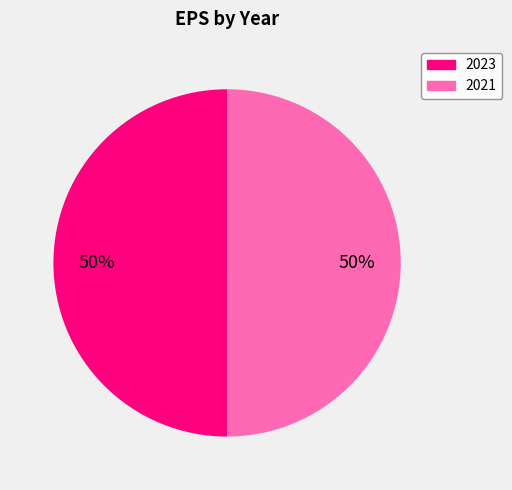

Do 2023 and 2021 together represent more than half of the pie?

Yes